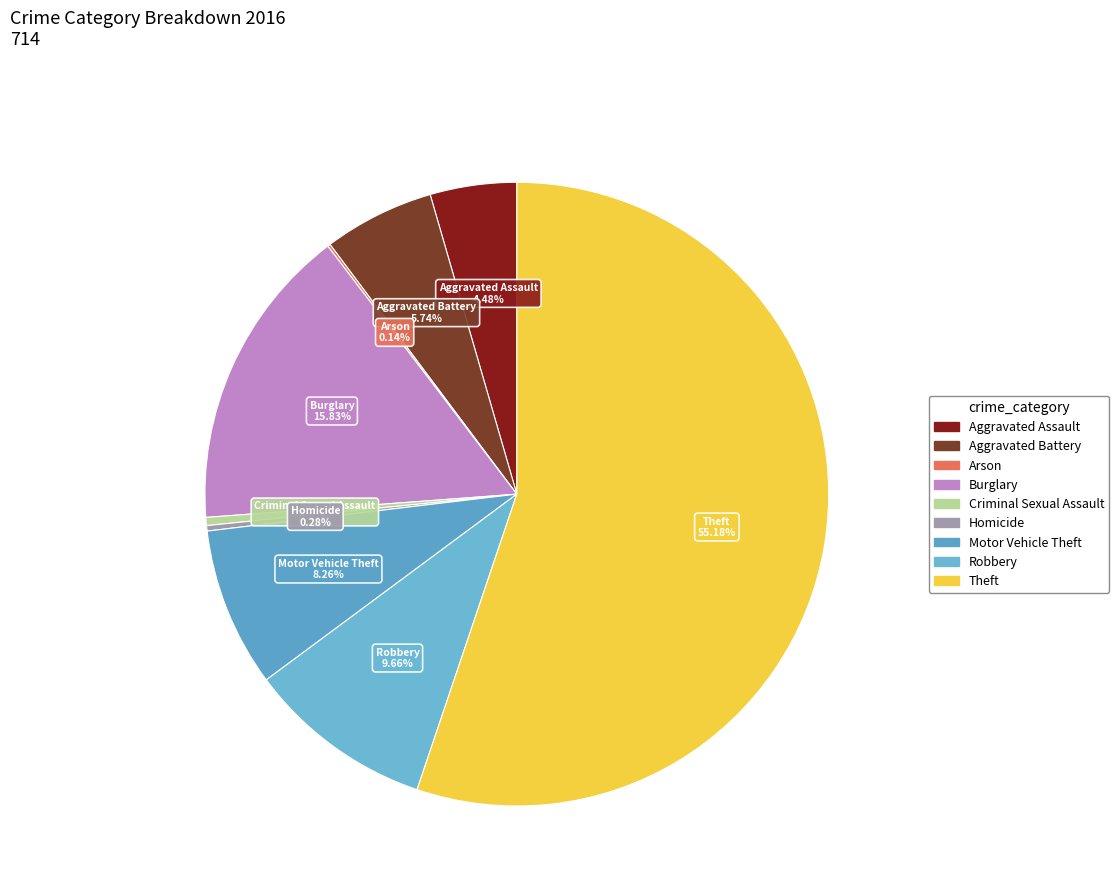

What is the majority slice?

Theft